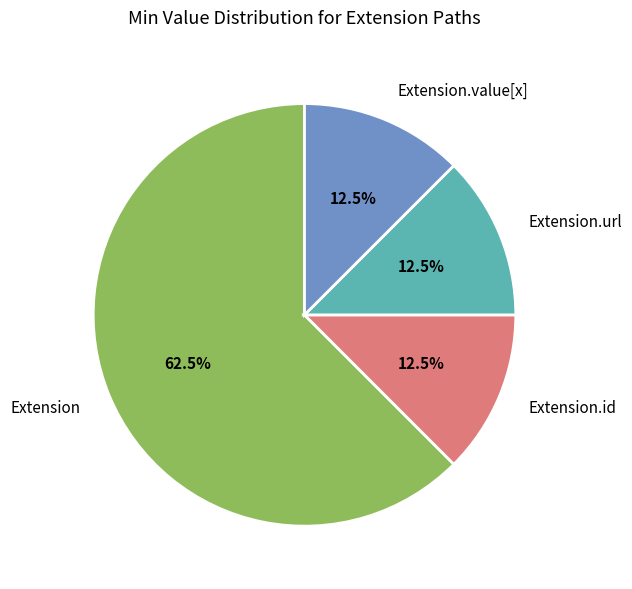

To the nearest percent, what is the difference between the Extension.url and Extension slice percentages?

50%